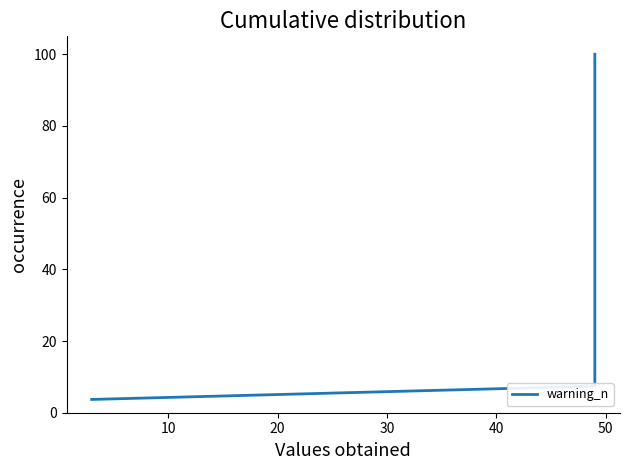

Is it true that the value at 24 is 36.7?

False